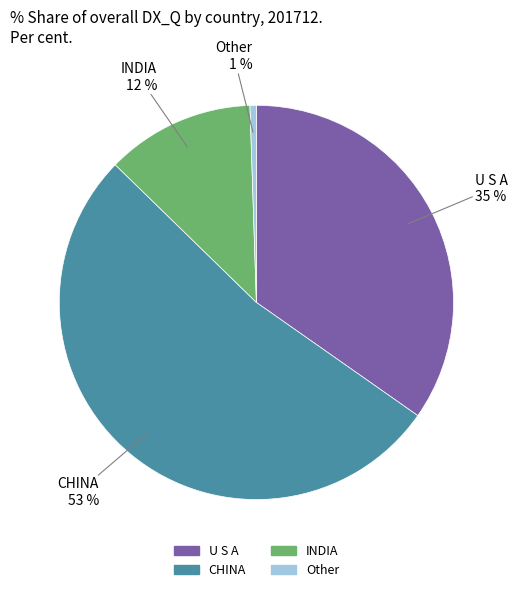

Is the sum of CHINA and Other greater than half?

Yes